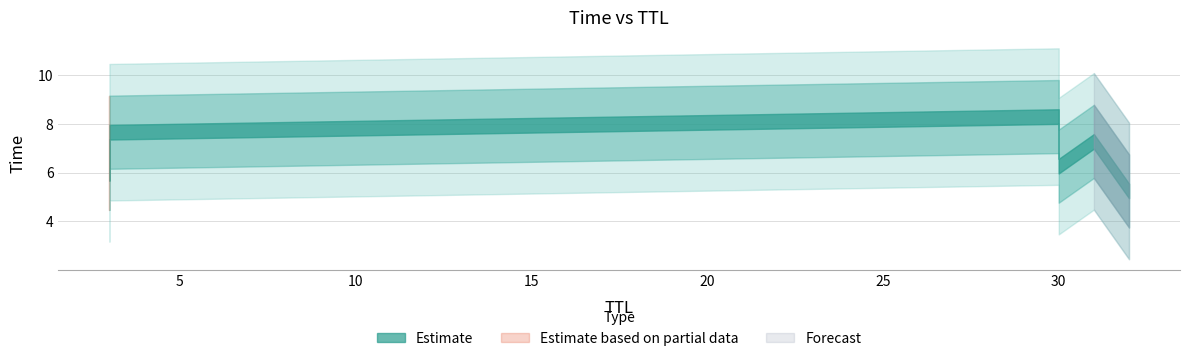

Approximately how many times larger is the value at 30 compared to 31?

1.1